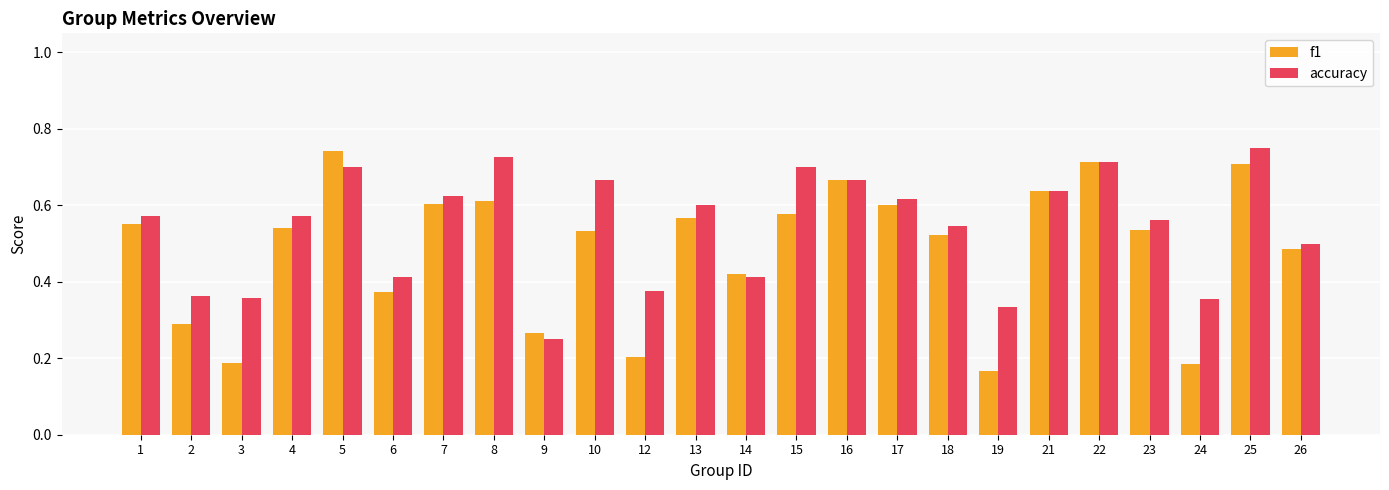

Rank the series at 4 from lowest to highest value.

f1, accuracy